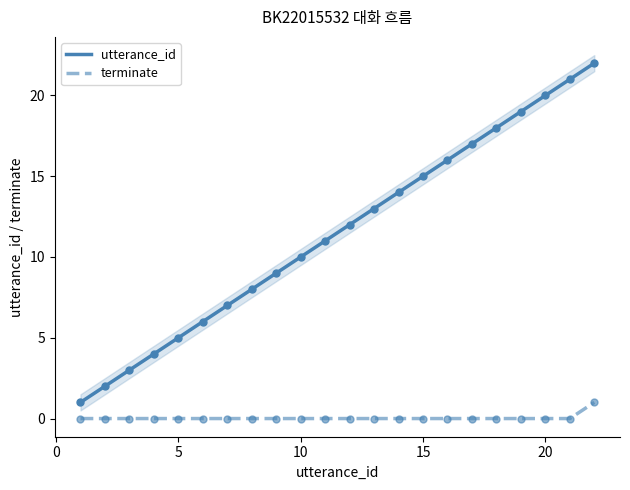

Which series contains the highest Y value?

utterance_id